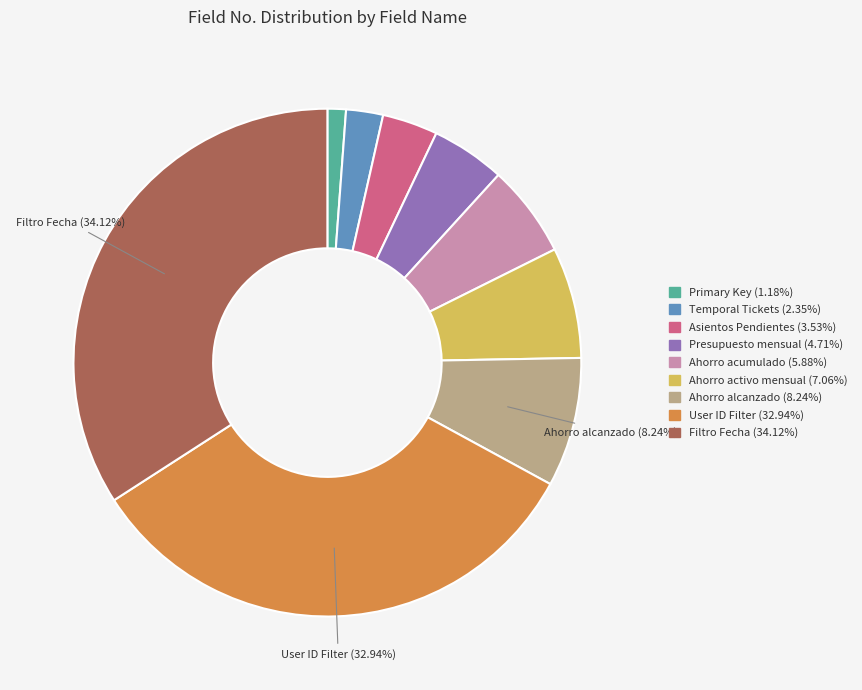

What is the ratio of the value at Presupuesto mensual to the value at Primary Key?

4.0